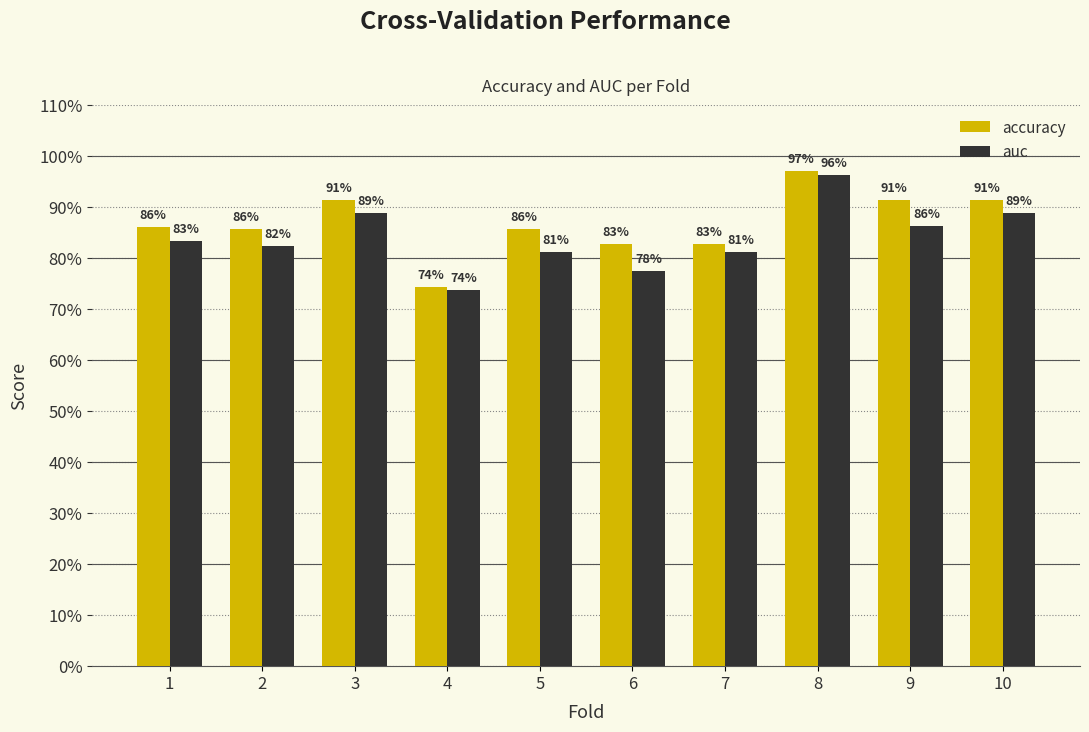

At which category is the sum across all series the highest?

8